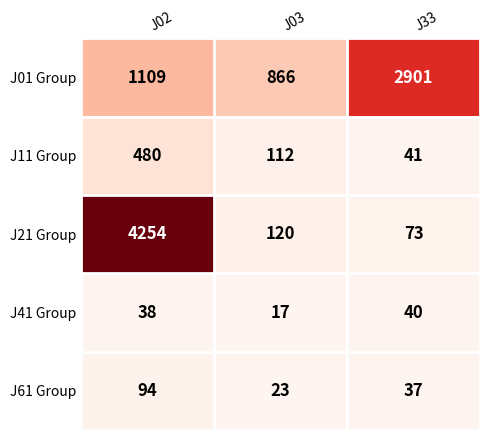

Reading right to left, list all the values displayed in this chart.

J01 Group: 2901	866	1109
J11 Group: 41	112	480
J21 Group: 73	120	4254
J41 Group: 40	17	38
J61 Group: 37	23	94